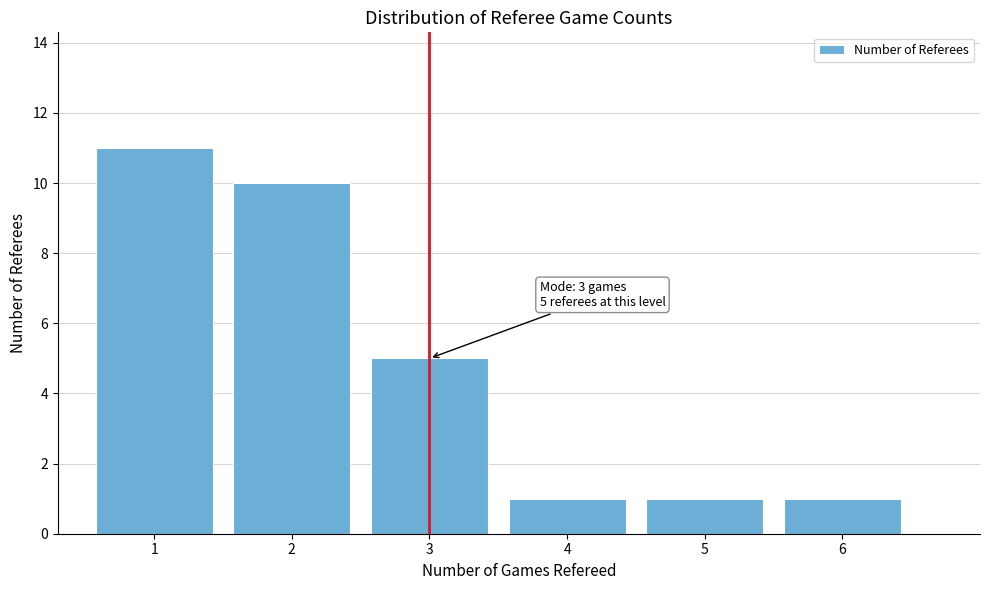

Reading right to left, transcribe all the data shown in this chart.

6=1	5=1	4=1	3=5	2=10	1=11